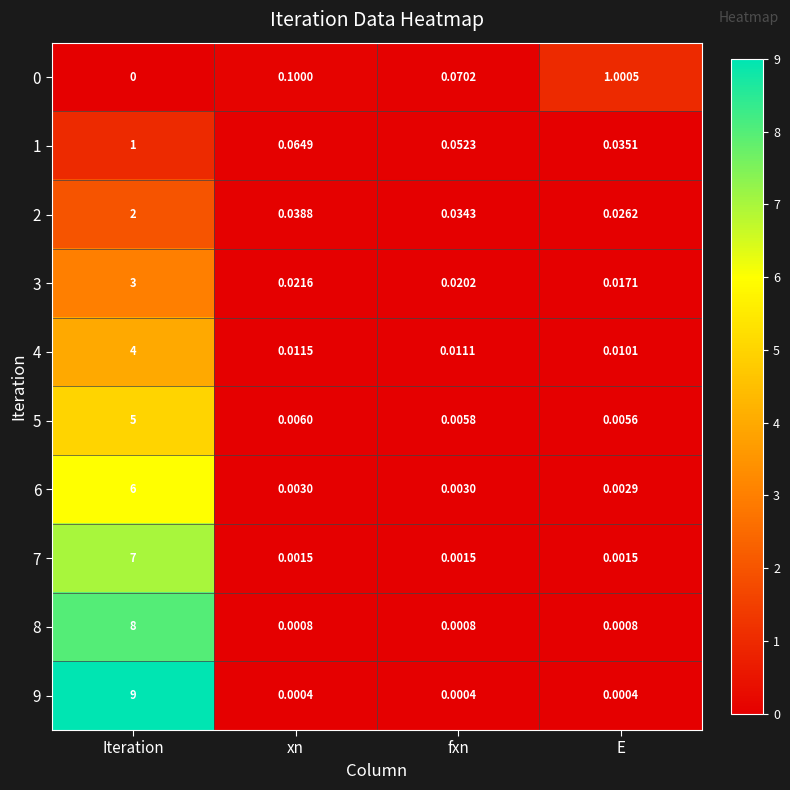

Which label corresponds to the largest value in the chart?

Iteration